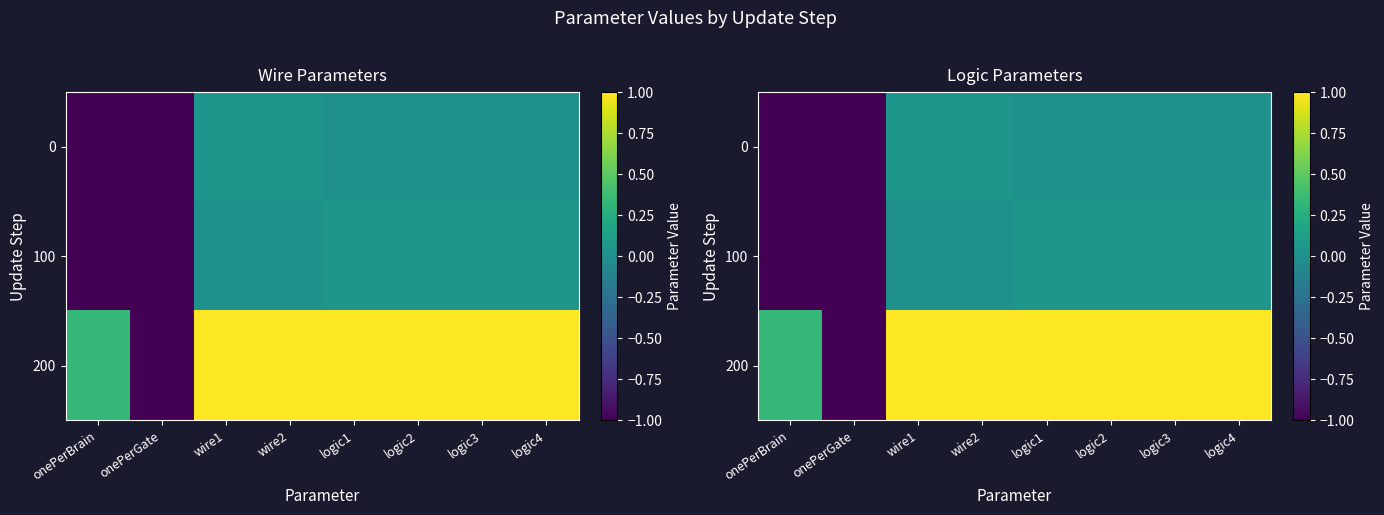

Which series has the largest total across all categories?

200